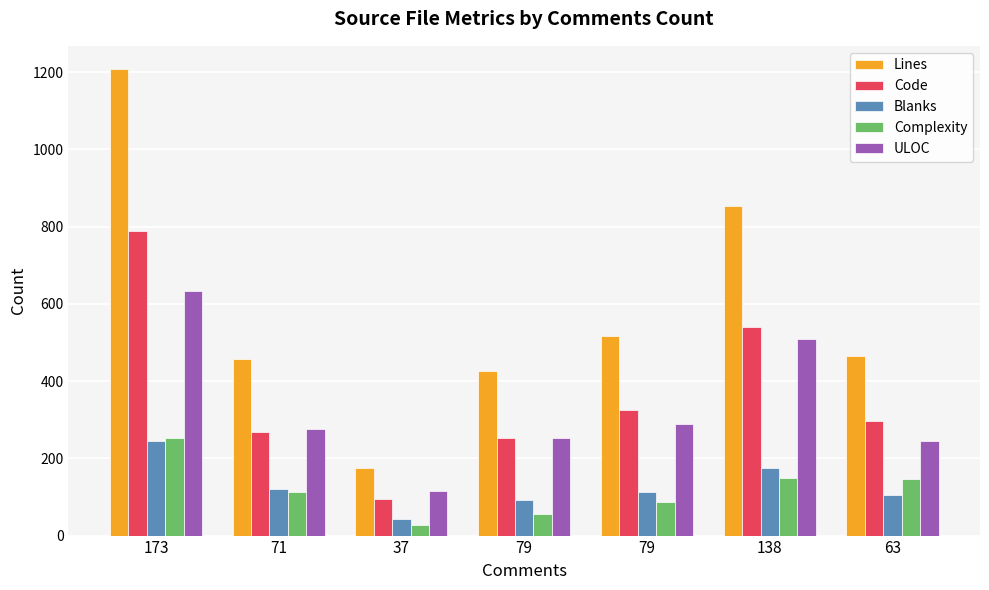

What is the value of the Blanks bar at the 2nd from the left?

120